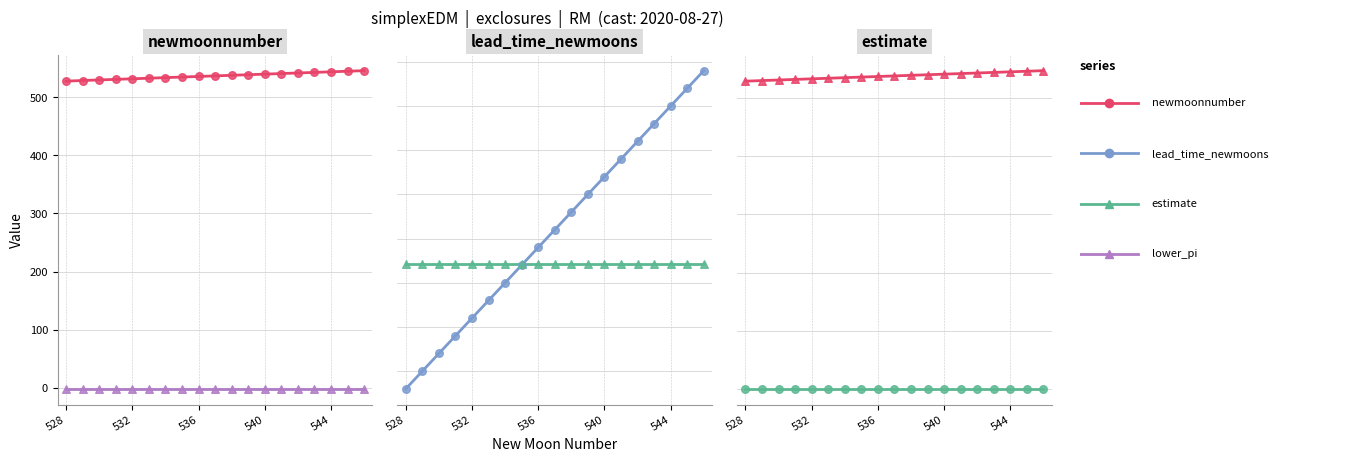

At how many categories does at least one series exceed 518?

19